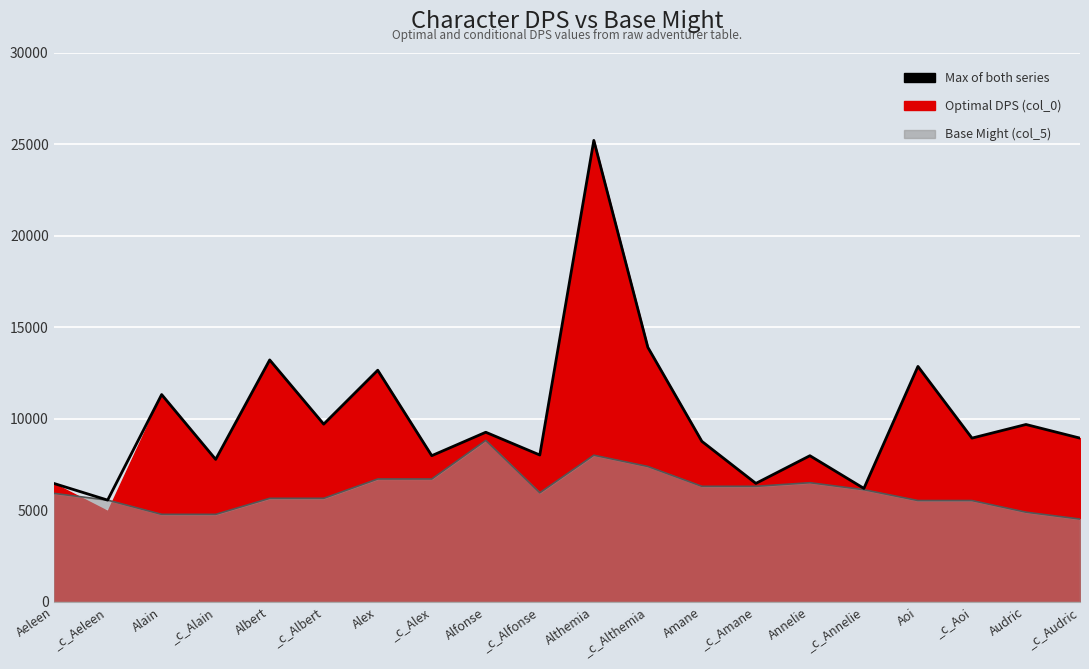

Where is the first local maximum?

Alain